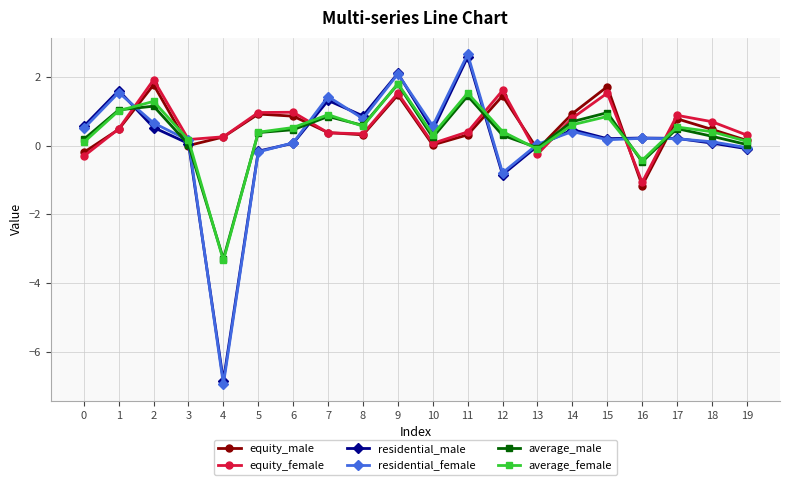

Is the value of residential_male at 10 greater than the value of equity_female at 17?

No